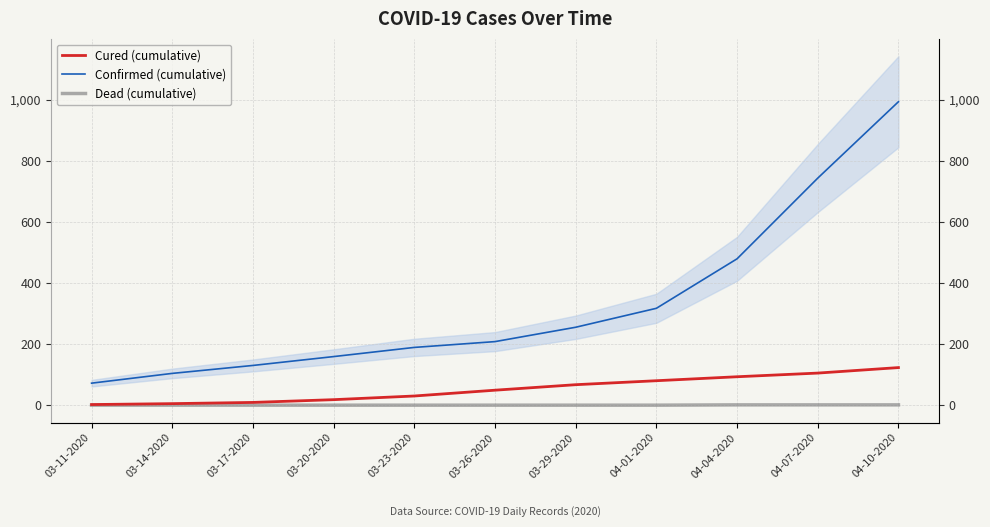

Is the value of Dead (cumulative) at 03-23-2020 greater than the value of Cured (cumulative) at 04-04-2020?

No